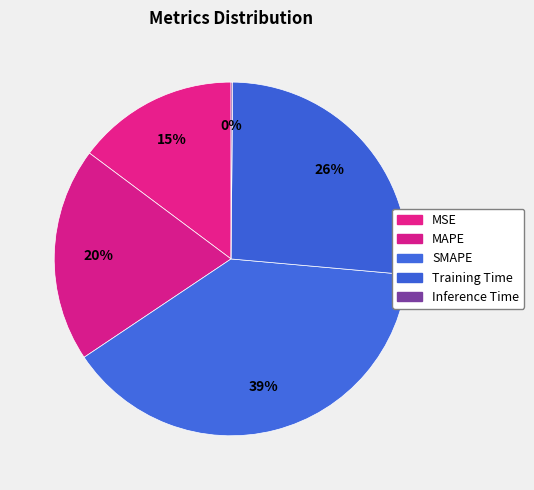

What is the change in value from SMAPE to Inference Time?

-2.0